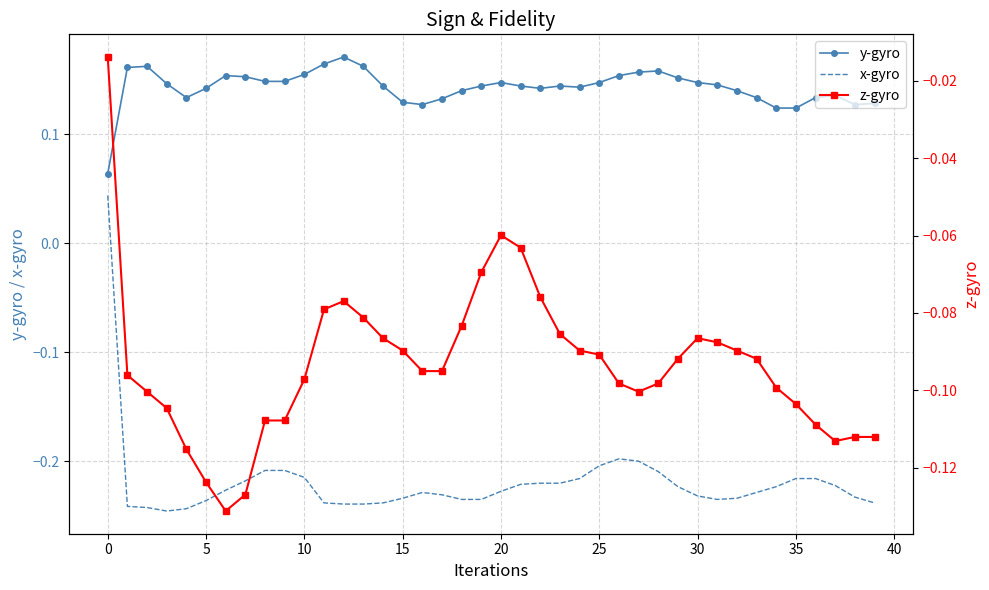

What is the value of the x-gyro point at the 23rd from the left?

-0.2